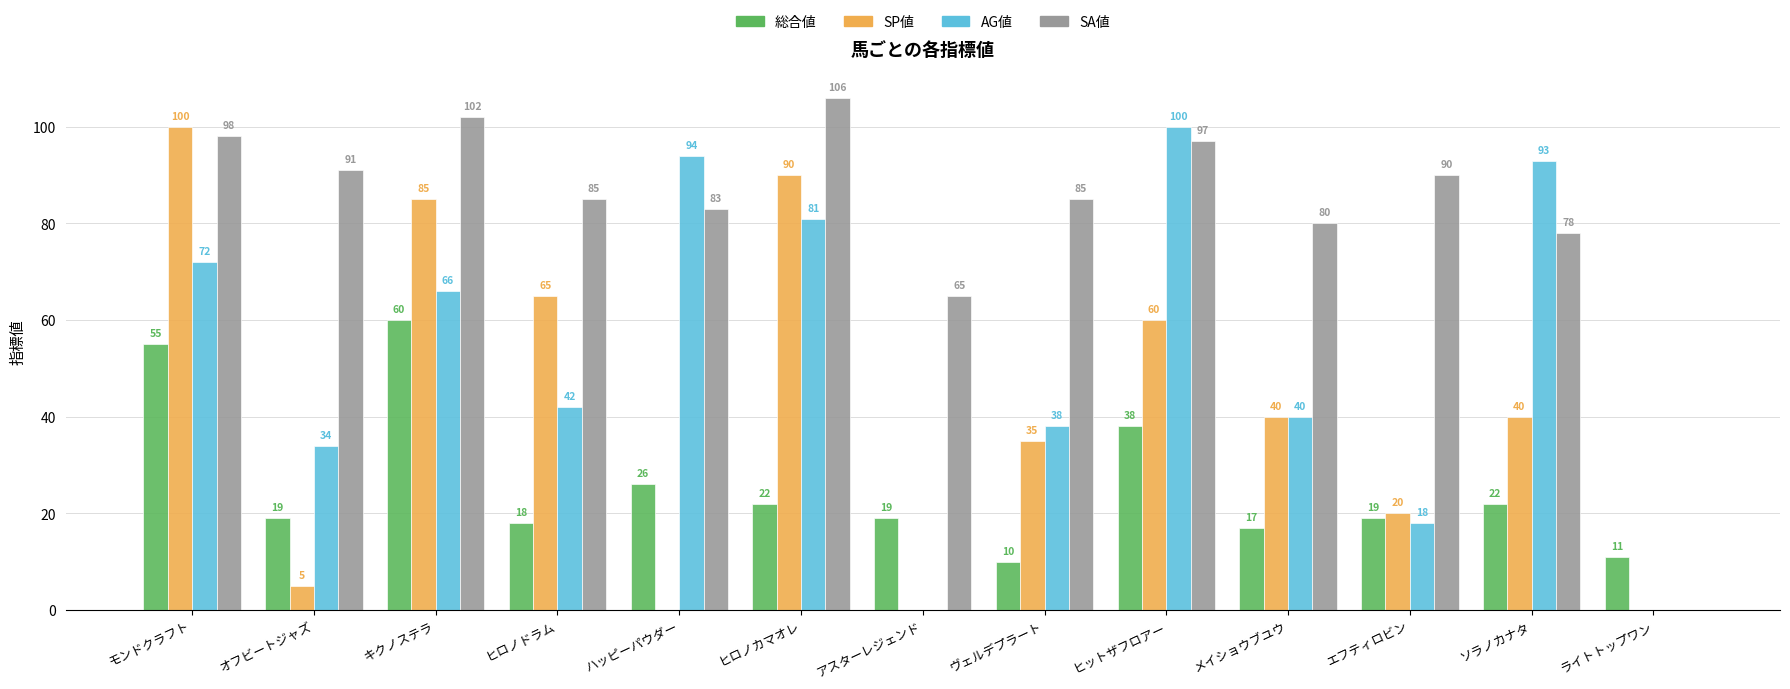

Reading right to left, extract all data points from this chart.

総合値: ライトトップワン=11	ソラノカナタ=22	エフティロビン=19	メイショウブユウ=17	ヒットザフロアー=38	ヴェルデプラート=10	アスターレジェンド=19	ヒロノカマオレ=22	ハッピーパウダー=26	ヒロノドラム=18	キクノステラ=60	オフビートジャズ=19	モンドクラフト=55
SP値: ライトトップワン=0	ソラノカナタ=40	エフティロビン=20	メイショウブユウ=40	ヒットザフロアー=60	ヴェルデプラート=35	アスターレジェンド=0	ヒロノカマオレ=90	ハッピーパウダー=0	ヒロノドラム=65	キクノステラ=85	オフビートジャズ=5	モンドクラフト=100
AG値: ライトトップワン=0	ソラノカナタ=93	エフティロビン=18	メイショウブユウ=40	ヒットザフロアー=100	ヴェルデプラート=38	アスターレジェンド=0	ヒロノカマオレ=81	ハッピーパウダー=94	ヒロノドラム=42	キクノステラ=66	オフビートジャズ=34	モンドクラフト=72
SA値: ライトトップワン=0	ソラノカナタ=78	エフティロビン=90	メイショウブユウ=80	ヒットザフロアー=97	ヴェルデプラート=85	アスターレジェンド=65	ヒロノカマオレ=106	ハッピーパウダー=83	ヒロノドラム=85	キクノステラ=102	オフビートジャズ=91	モンドクラフト=98